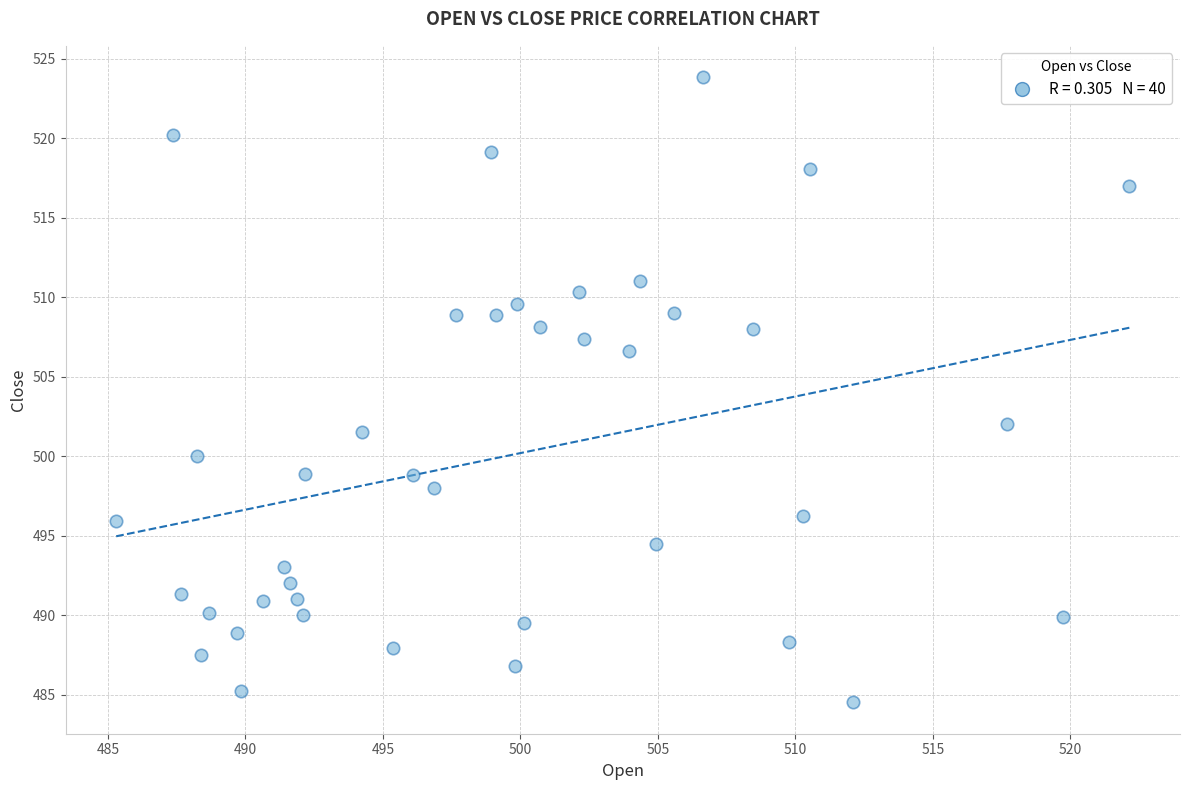

What Y value in the scatter plot is closest to 504?

502.0